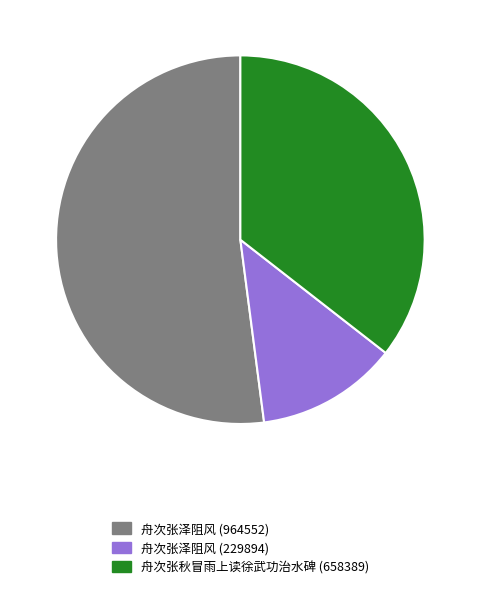

Between 舟次张泽阻风 (964552) and 舟次张泽阻风 (229894), which is larger?

舟次张泽阻风 (964552)